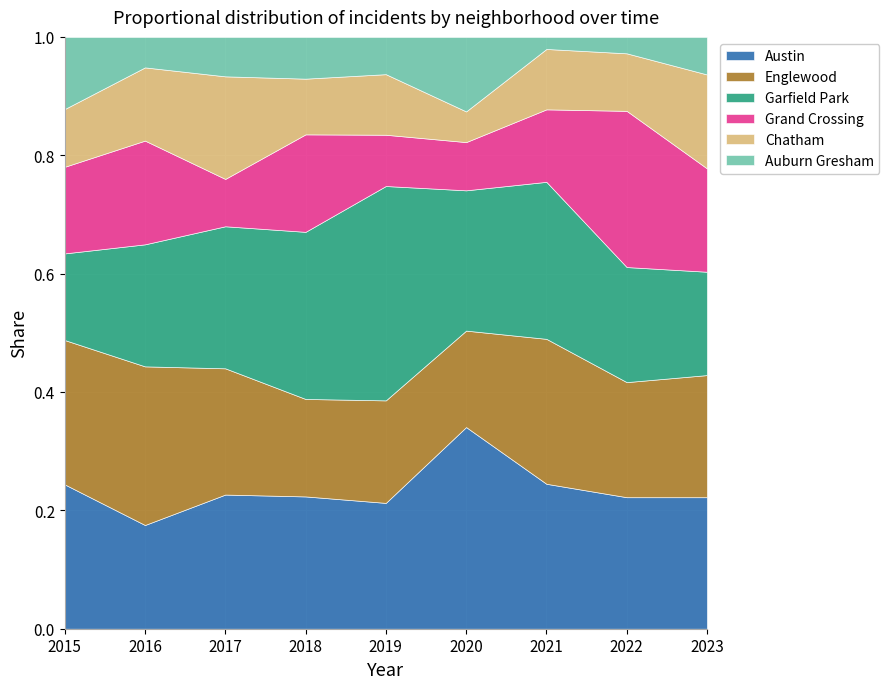

At which label does Austin reach its minimum?

2016